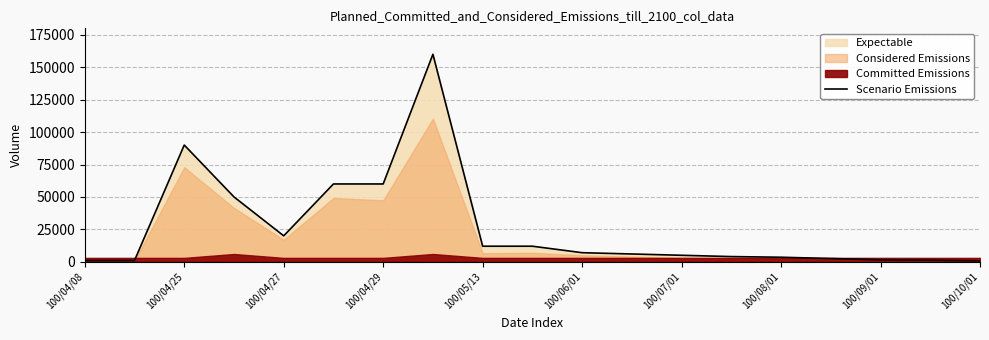

What is the maximum value for Scenario Emissions?

160000